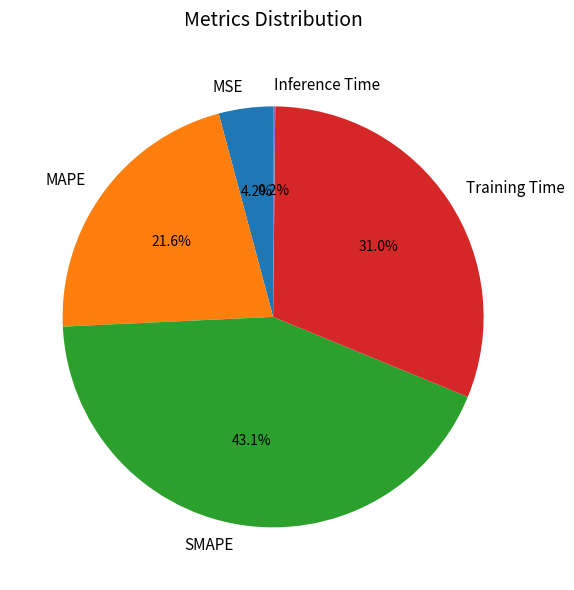

Is there any slice that represents more than half of the pie?

No